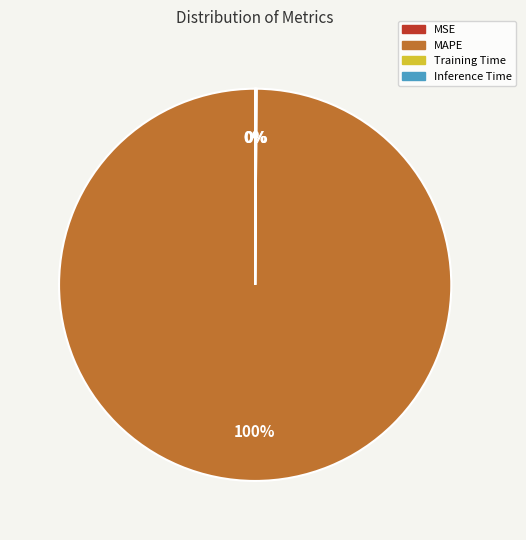

Which slice represents more than half of the pie?

MAPE